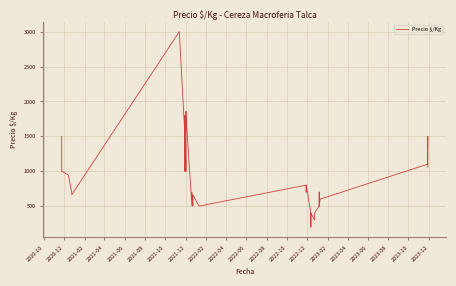

How many data points are less than 944?

20